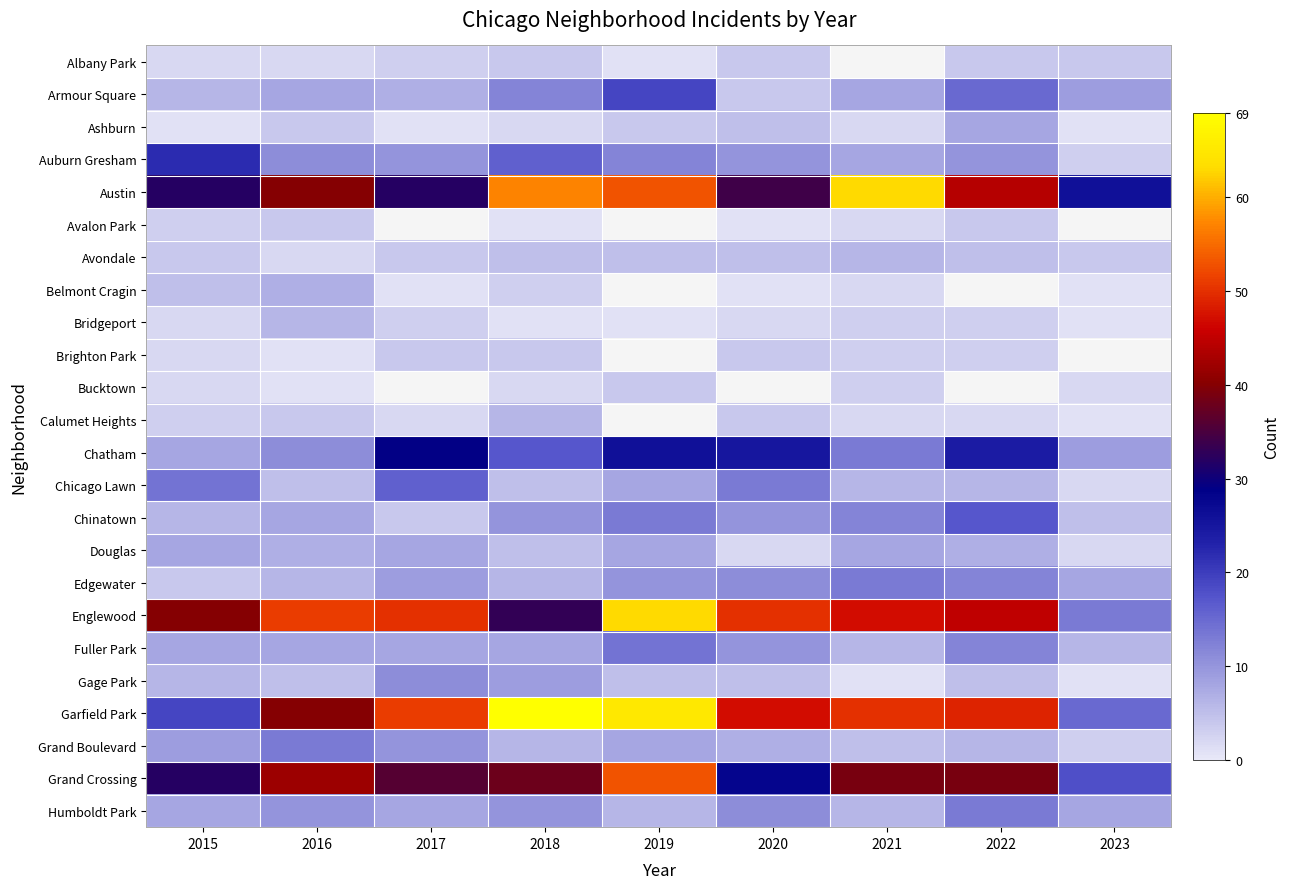

Which has a higher value, 2017 or 2021?

2021